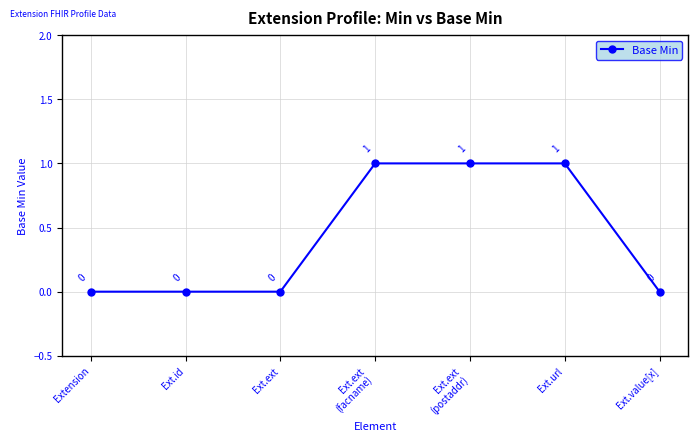

What is the change in value from Extension to Ext.ext
(facname)?

+1